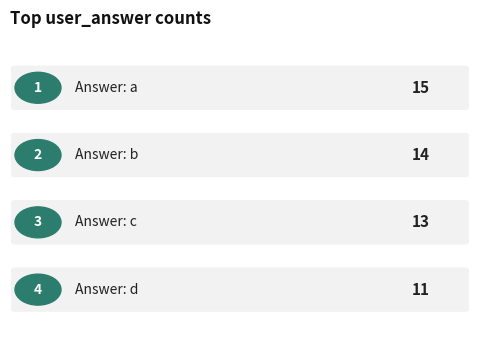

Is it true that the value at b is 14?

True